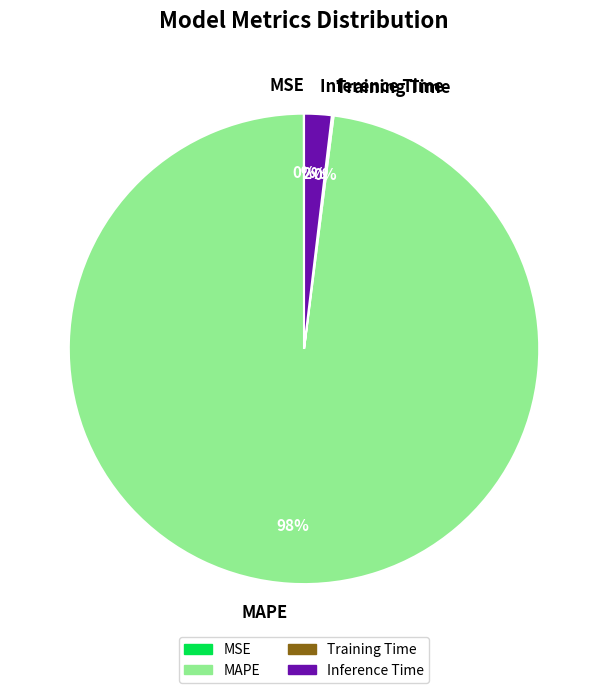

To the nearest percent, what is the difference between the largest and smallest slice percentages?

98%